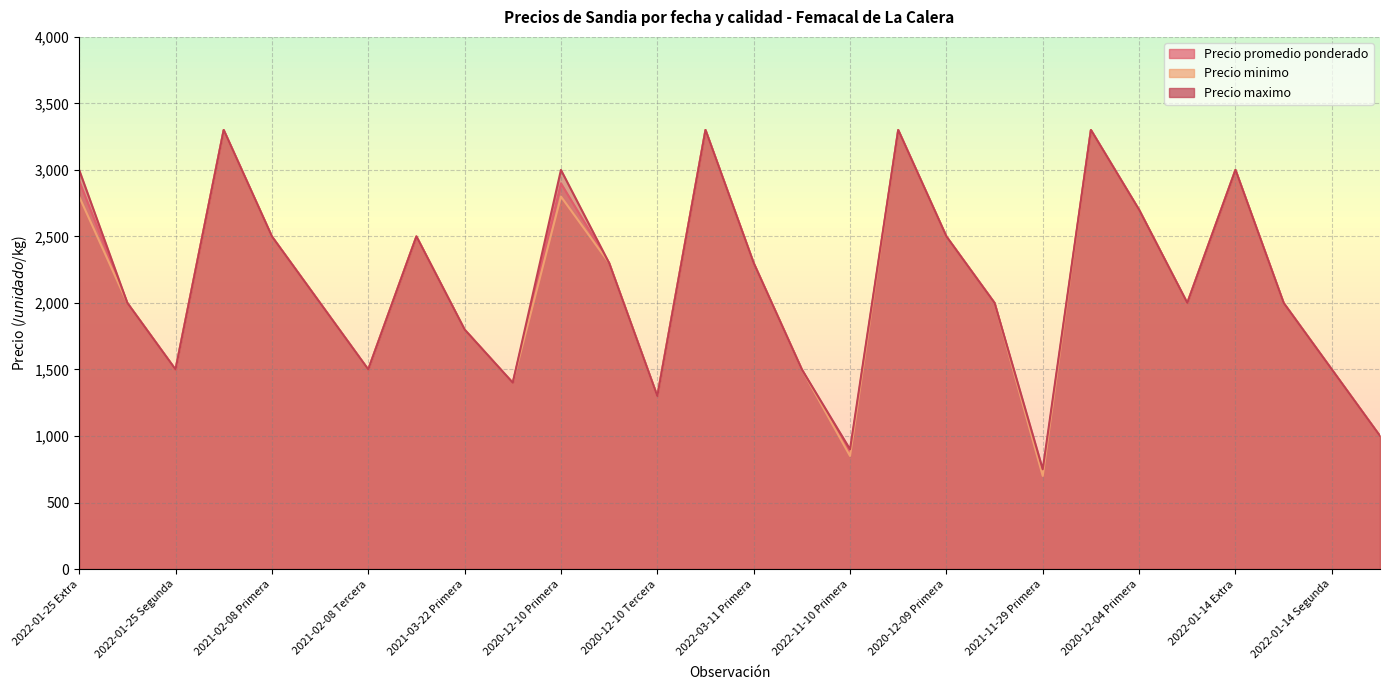

How many categories are shown in the chart?

28